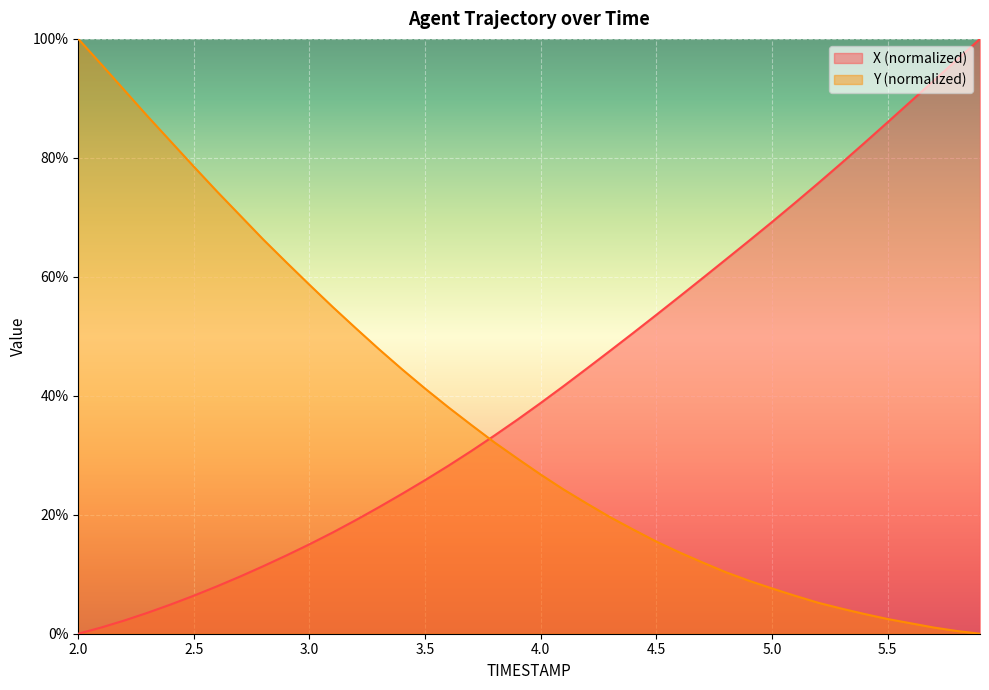

True or false: X has a value of 93.0 at 5.7.

True